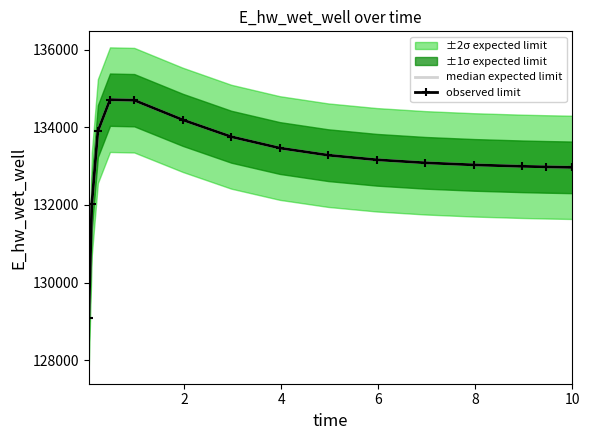

What is the difference between the maximum and minimum values in the median expected limit series?

5610.1